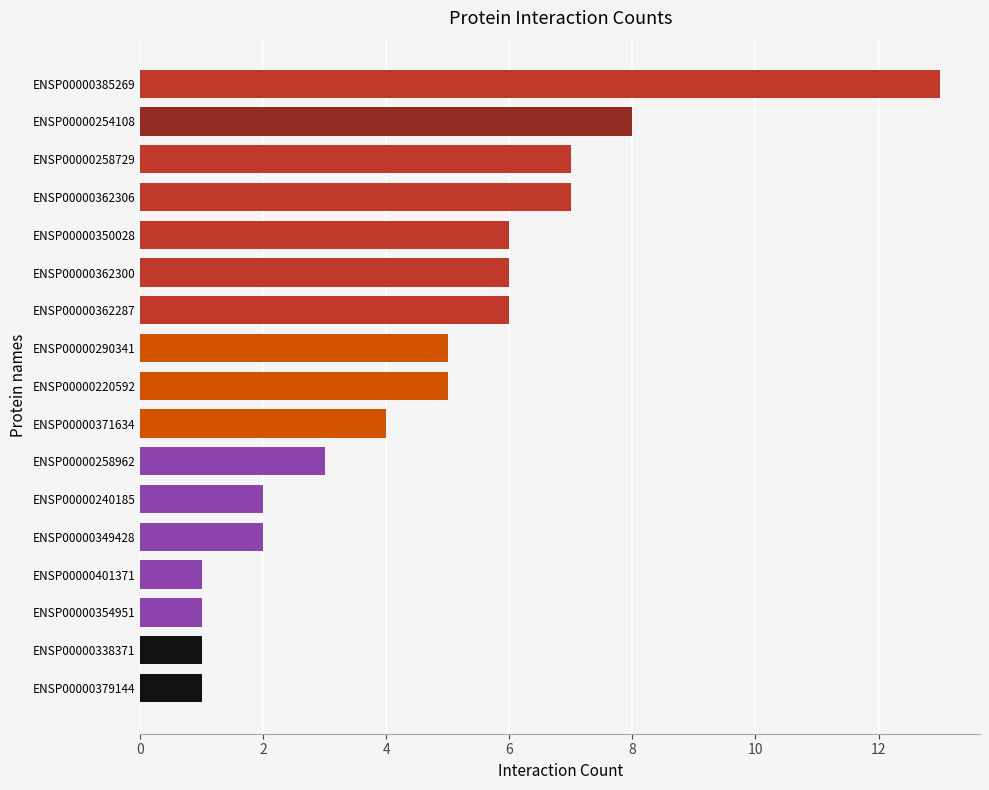

Reading top to bottom, what are all the values shown in this chart?

13	8	7	7	6	6	6	5	5	4	3	2	2	1	1	1	1